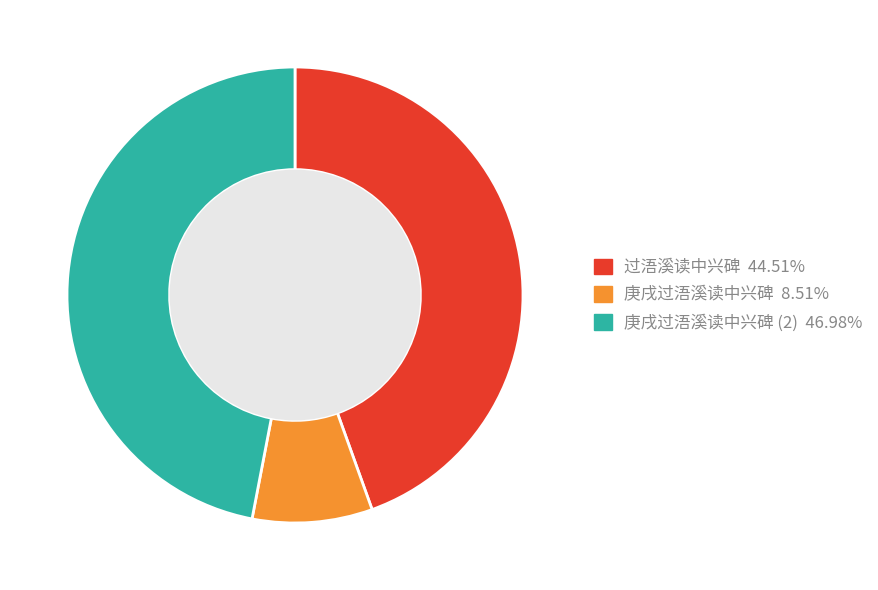

How many slices are in this pie chart?

3